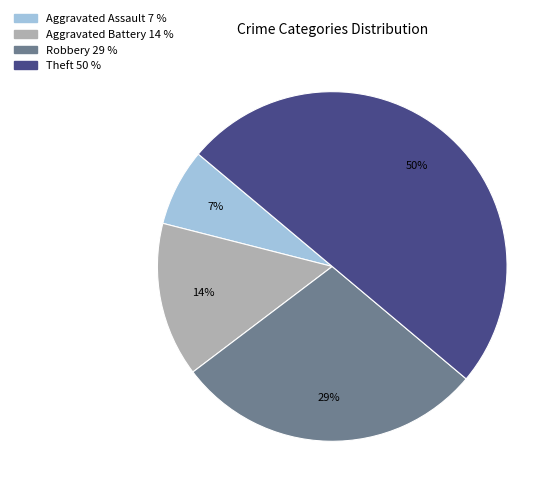

Is Robbery the majority of the pie?

No